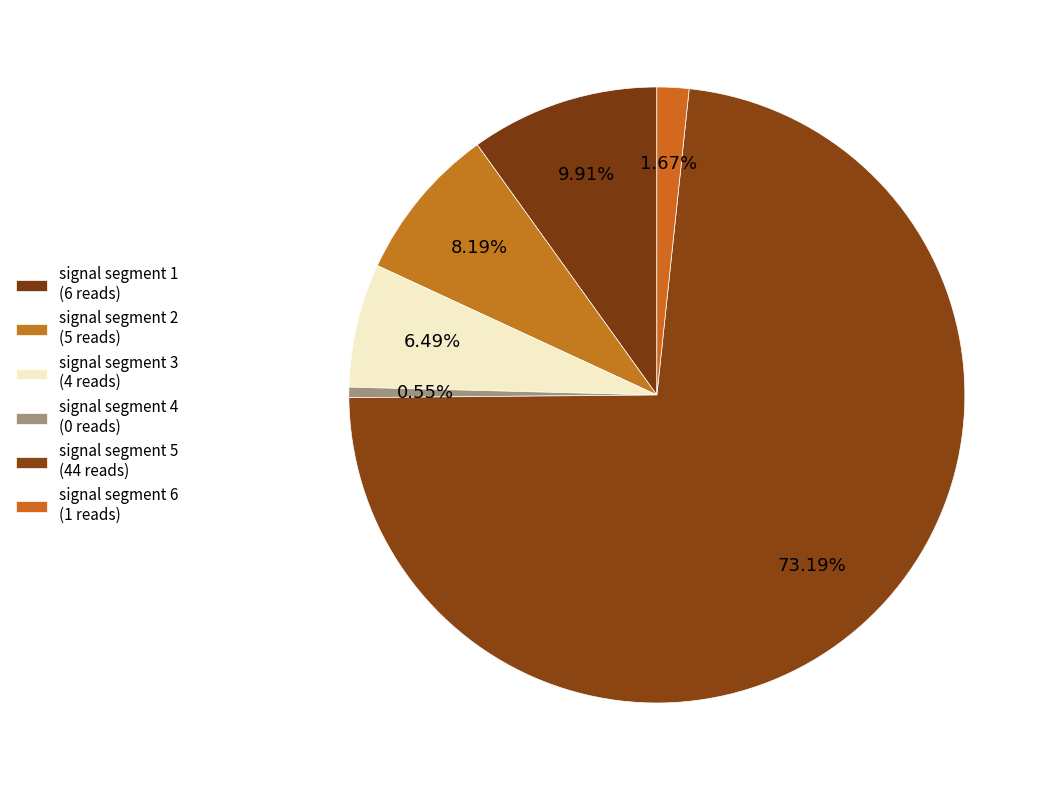

What percentage do signal segment 5 and signal segment 4 together represent?

73.7%